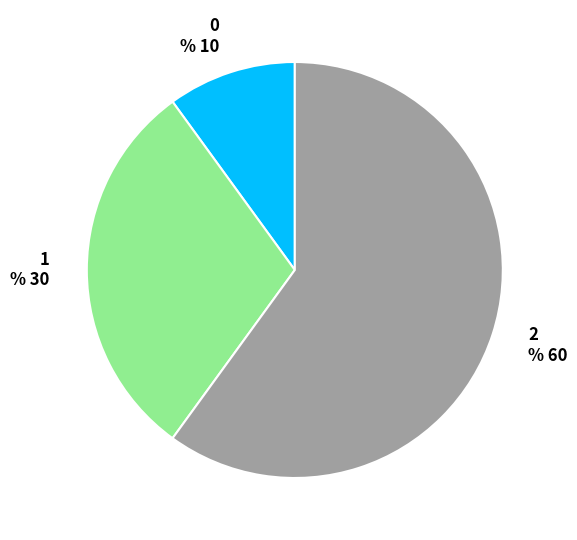

How many slices are in this pie chart?

3